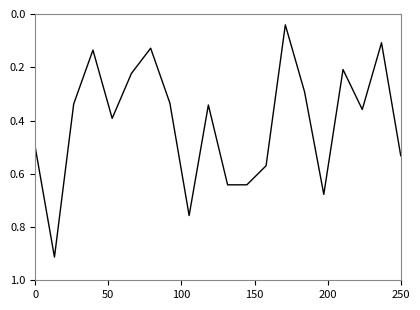

Does the chart display data point markers on the line(s)?

No